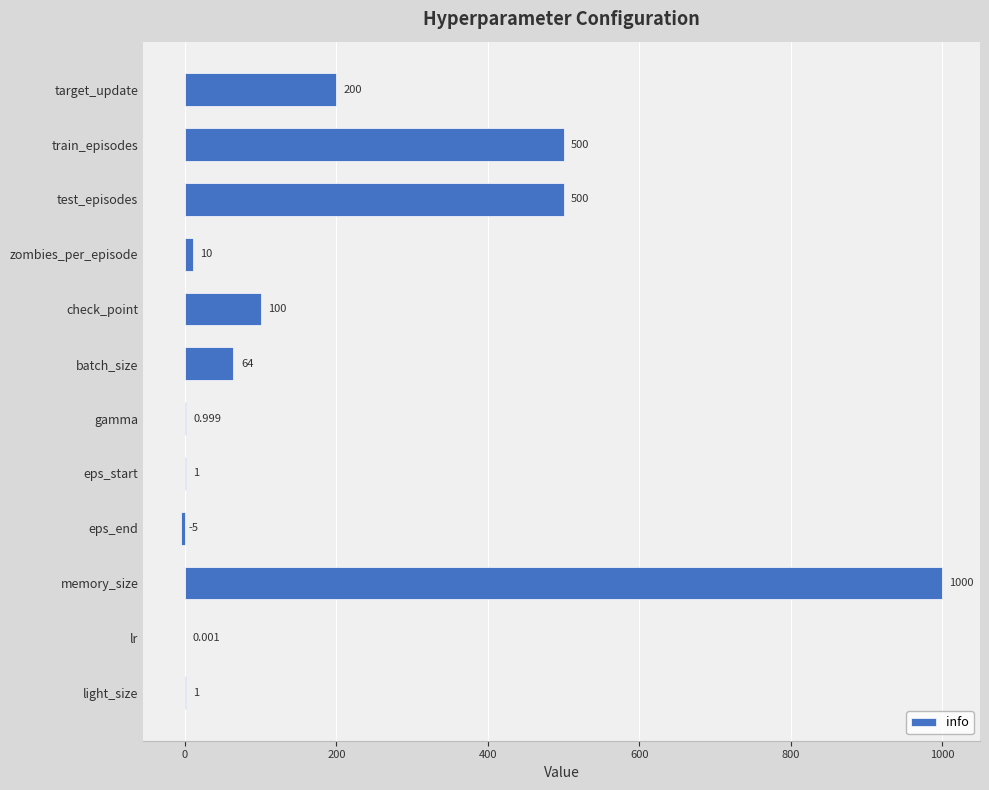

Which category has the highest value across all series?

memory_size